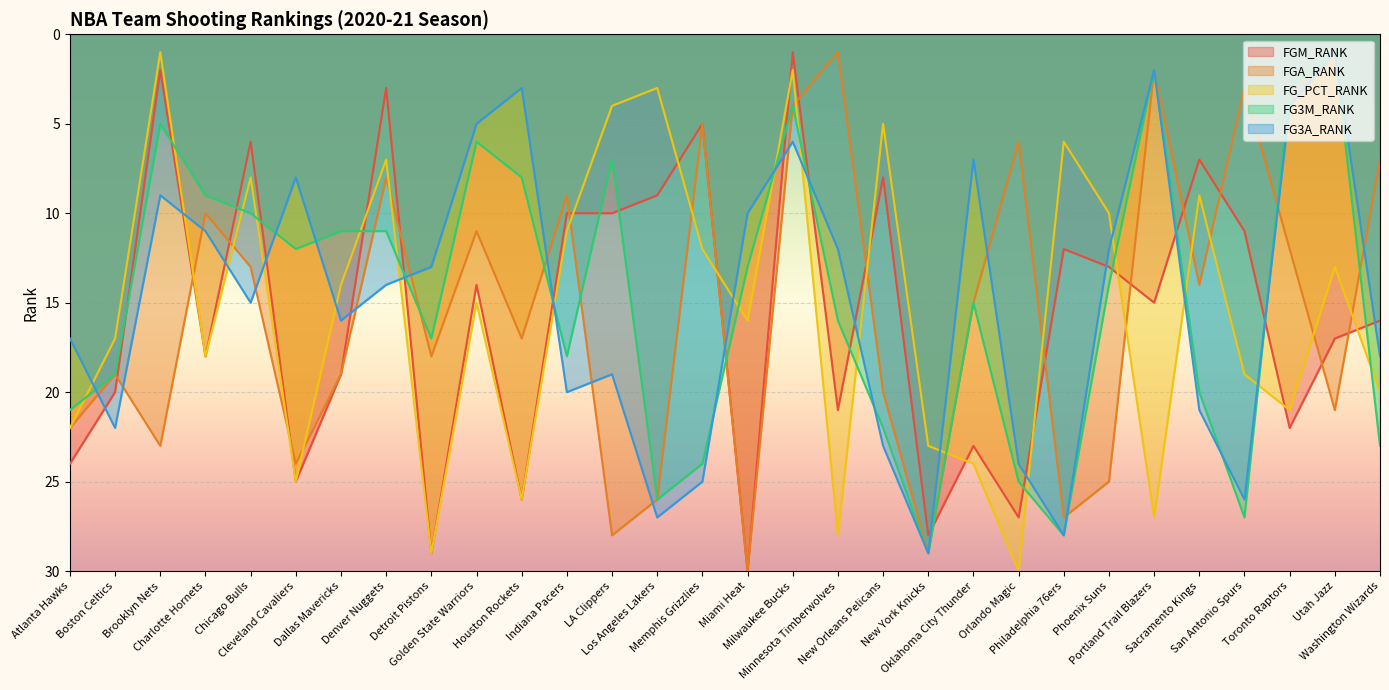

Which category has the lowest value across all series?

Milwaukee Bucks